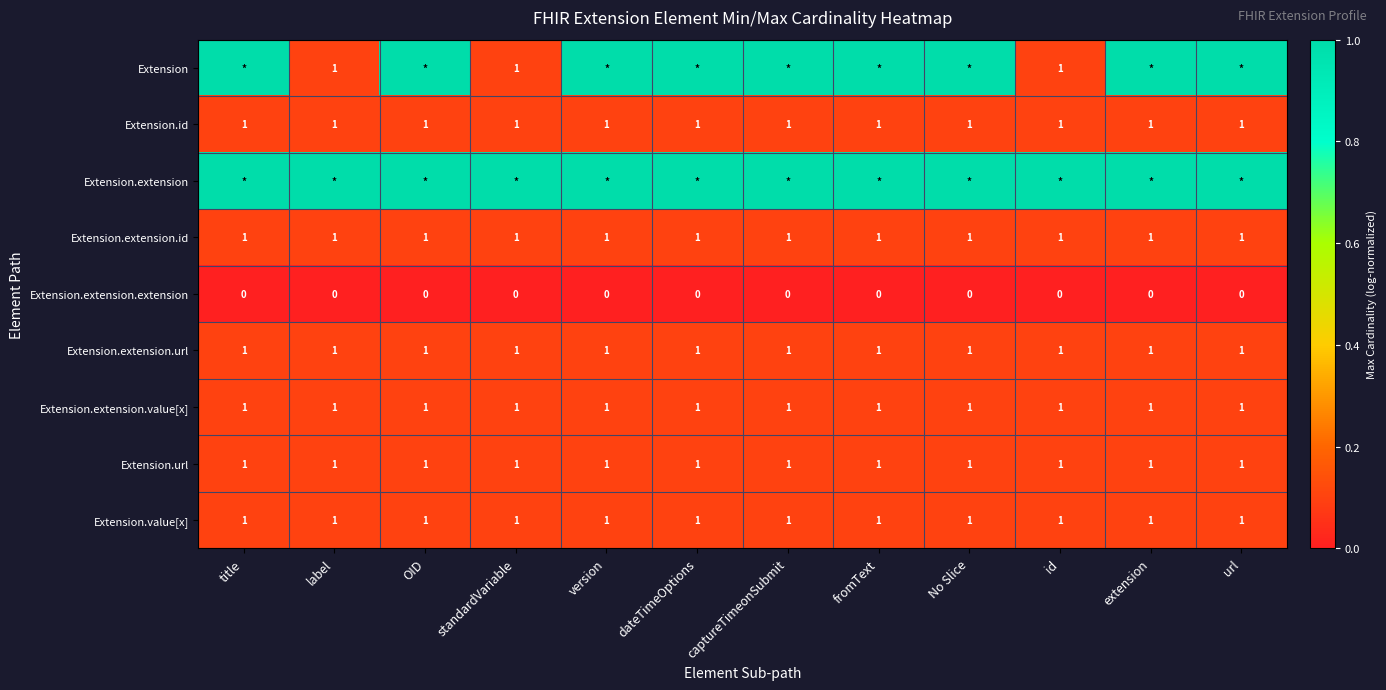

True or false: Extension.url has a value of 1 at id.

True